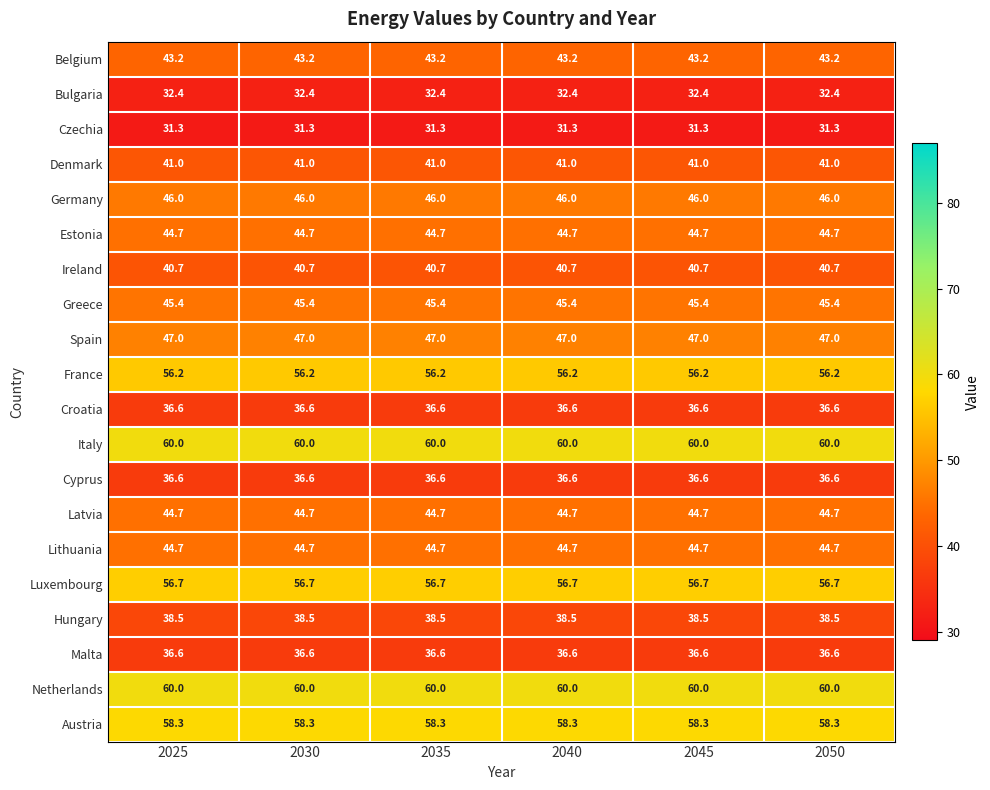

What is the spread (max minus min) of values at 2035?

28.7